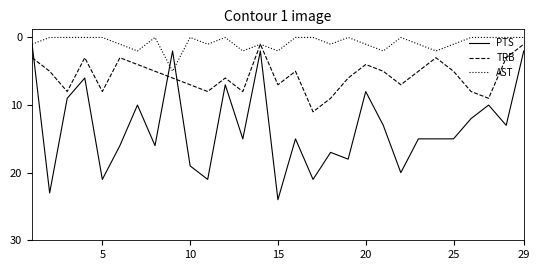

True or false: PTS and TRB intersect in this chart.

True